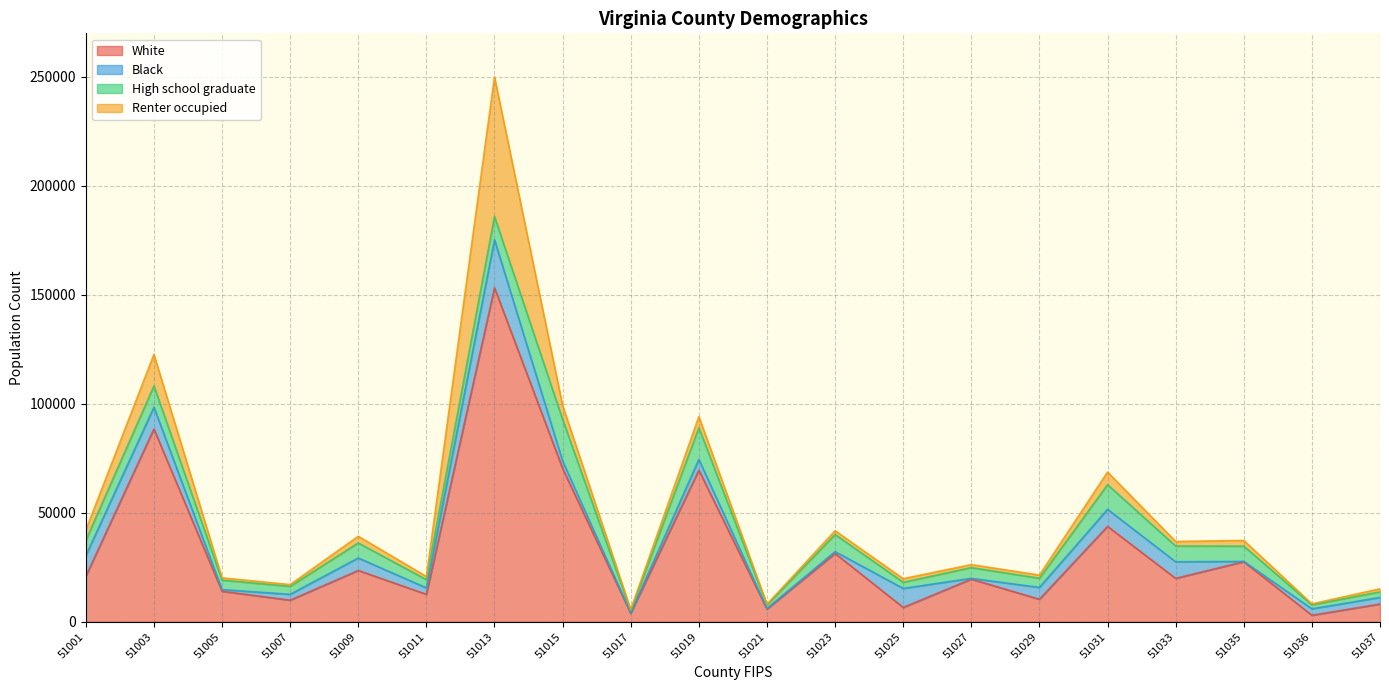

What is the value of the Renter occupied point at the 4th from the left?

820